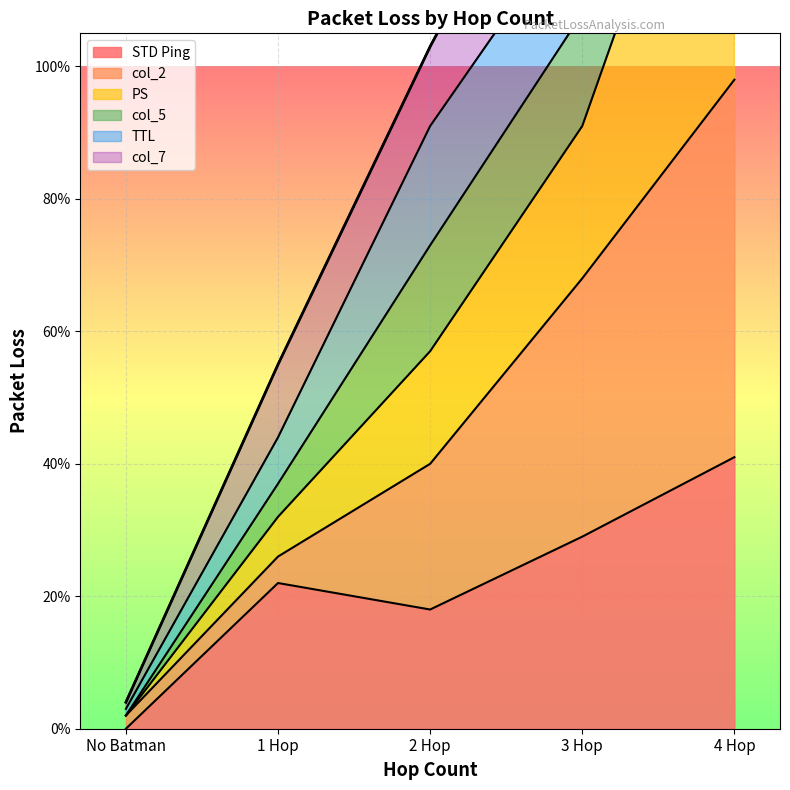

True or false: PS has more than 0 interior local peaks.

False